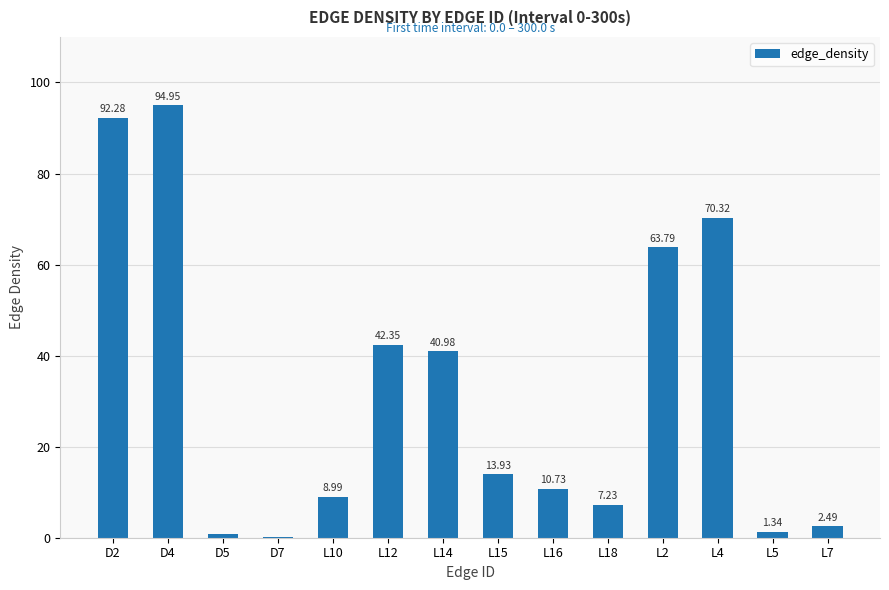

Which has a higher value, L2 or D4?

D4